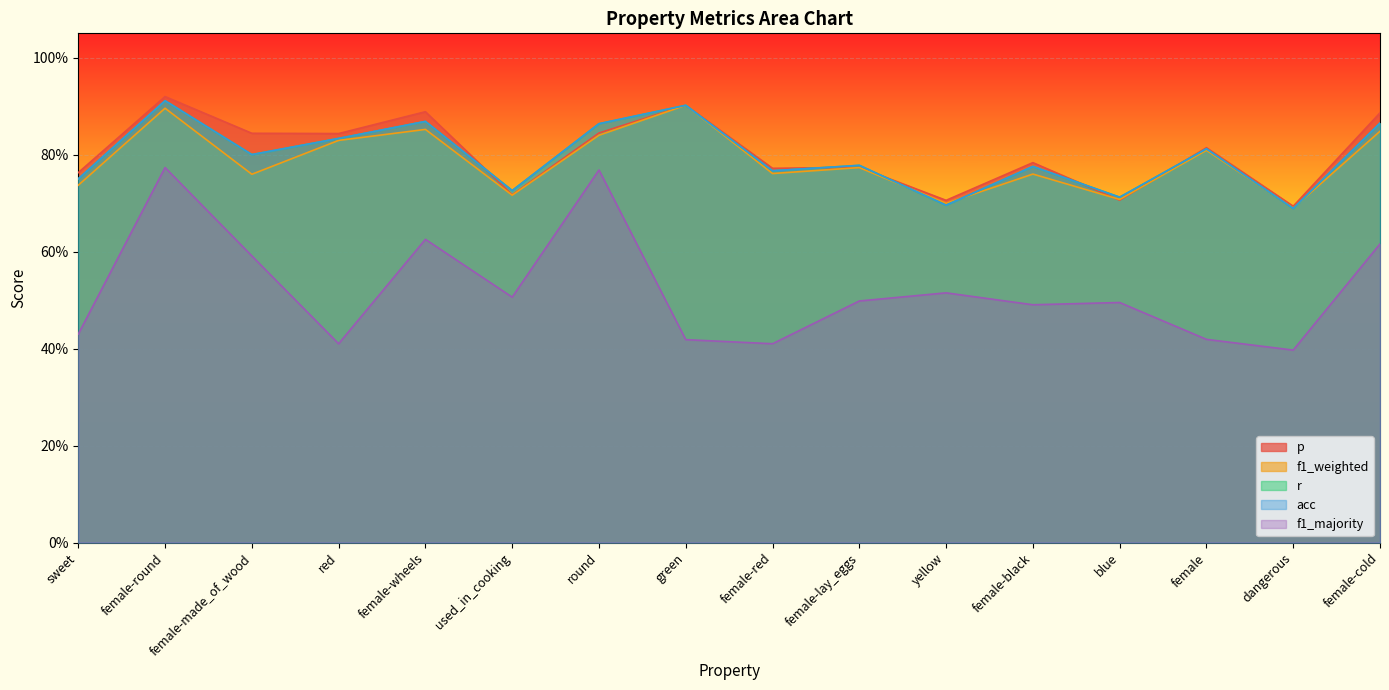

Between female-wheels and round, which is larger?

female-wheels